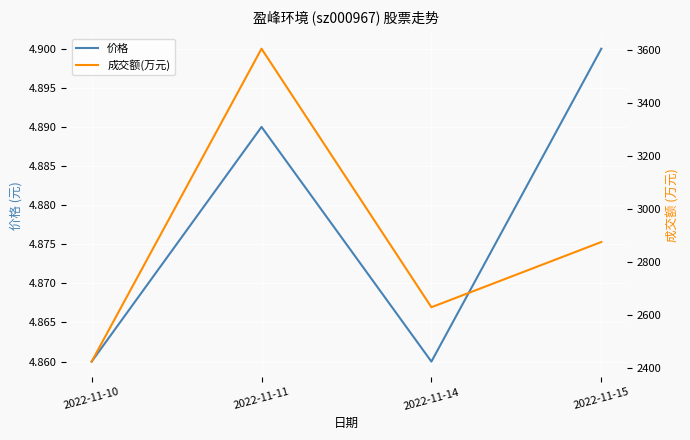

The value of 价格 at 2022-11-15 is 4.9. True or false?

True